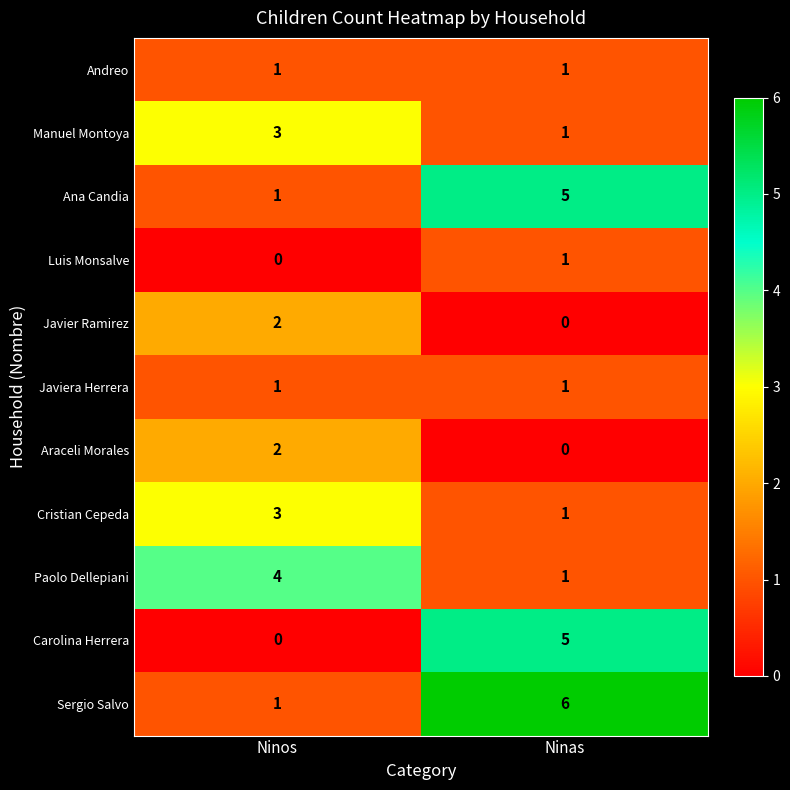

Reading left to right, what are all the values shown in this chart?

Andreo: Ninos=1	Ninas=1
Manuel Montoya: Ninos=3	Ninas=1
Ana Candia: Ninos=1	Ninas=5
Luis Monsalve: Ninos=0	Ninas=1
Javier Ramirez: Ninos=2	Ninas=0
Javiera Herrera: Ninos=1	Ninas=1
Araceli Morales: Ninos=2	Ninas=0
Cristian Cepeda: Ninos=3	Ninas=1
Paolo Dellepiani: Ninos=4	Ninas=1
Carolina Herrera: Ninos=0	Ninas=5
Sergio Salvo: Ninos=1	Ninas=6